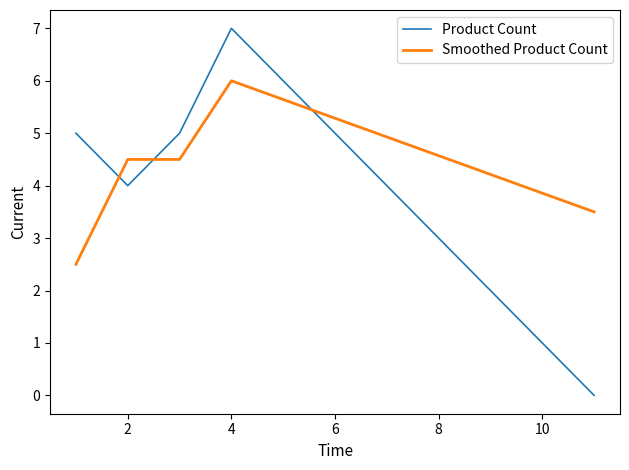

List the series in order of their peak value, highest first.

Product Count, Smoothed Product Count